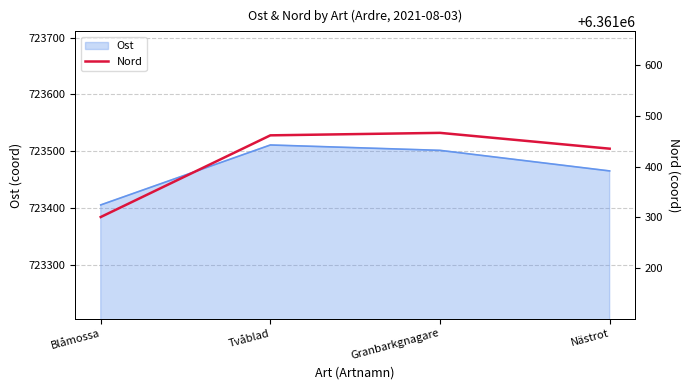

Reading left to right, what are all the values shown in this chart?

Blåmossa=6361300.5	Tvåblad=6361461.5	Granbarkgnagare=6361466.4	Nästrot=6361435.2